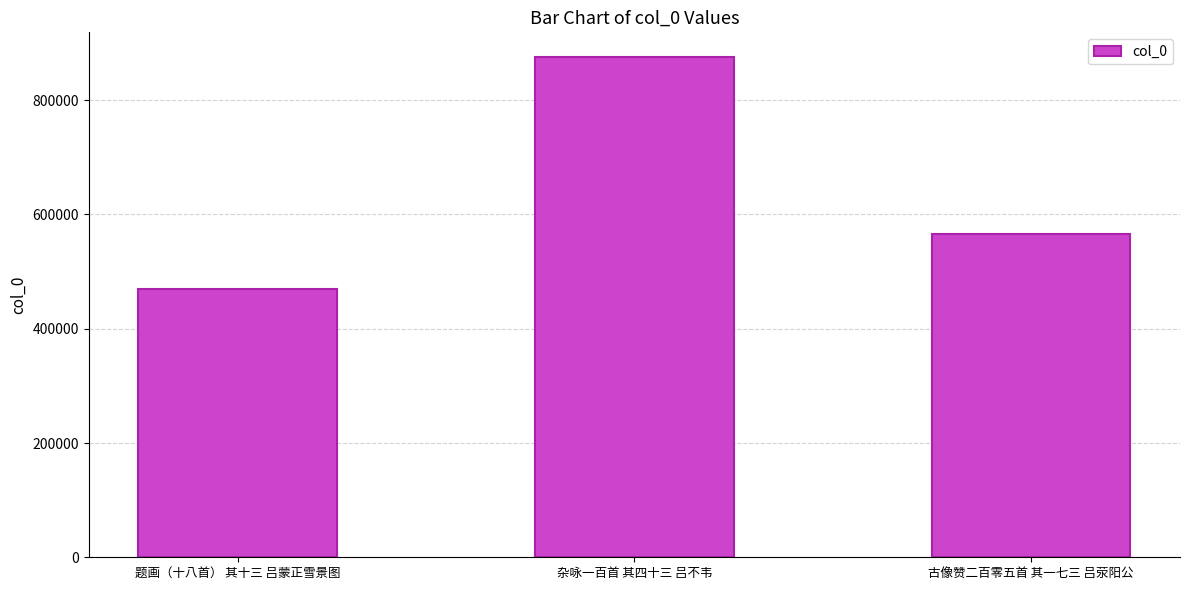

Reading right to left, transcribe all the data shown in this chart.

古像赞二百零五首 其一七三 吕荥阳公=565483	杂咏一百首 其四十三 吕不韦=875070	题画（十八首） 其十三 吕蒙正雪景图=468799